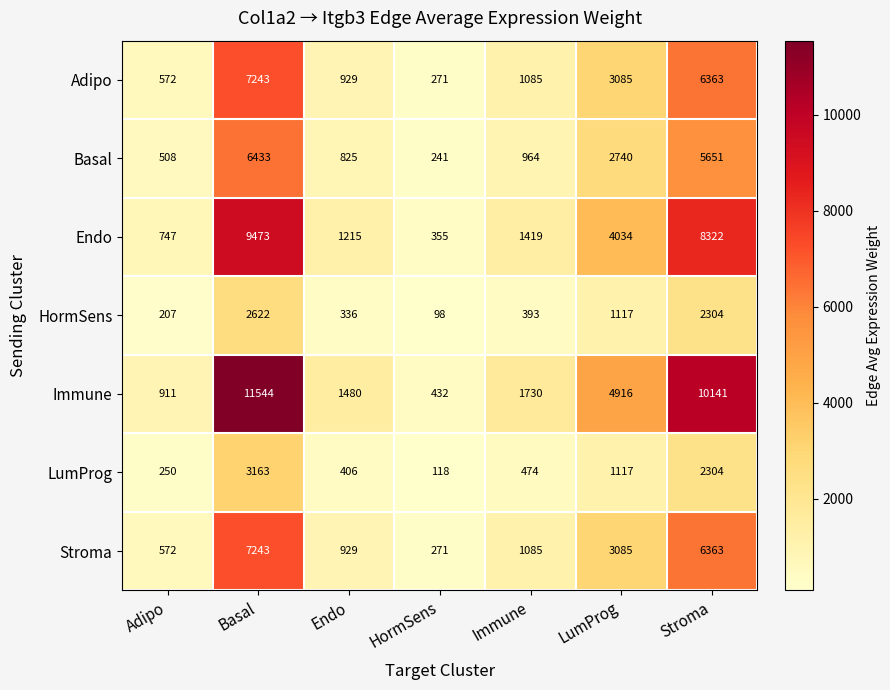

True or false: HormSens has a value of 336 at Endo.

True